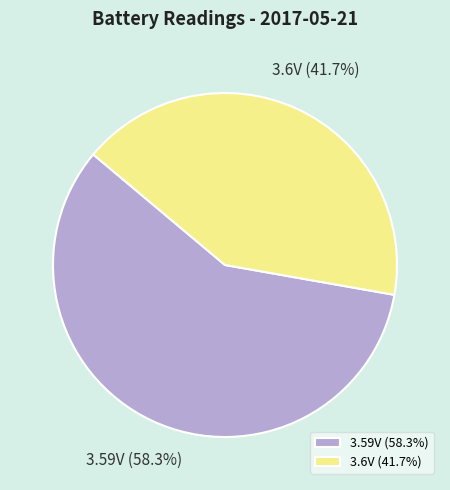

Does any single category account for the majority?

Yes